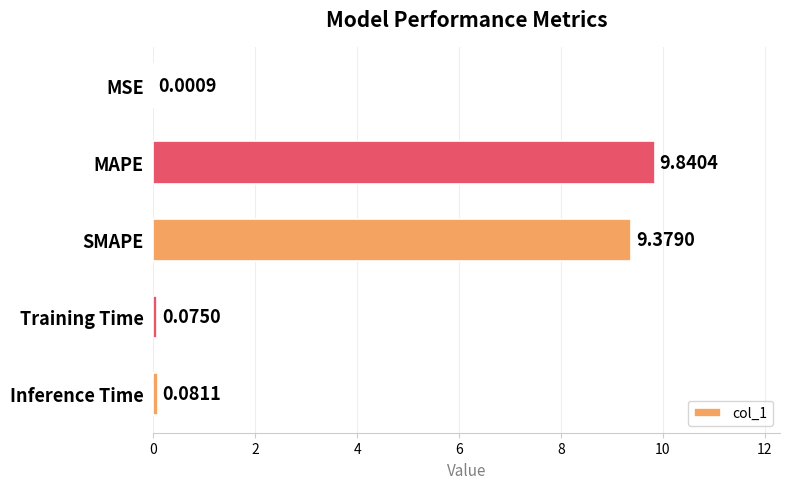

What is the sum of all values?

19.4